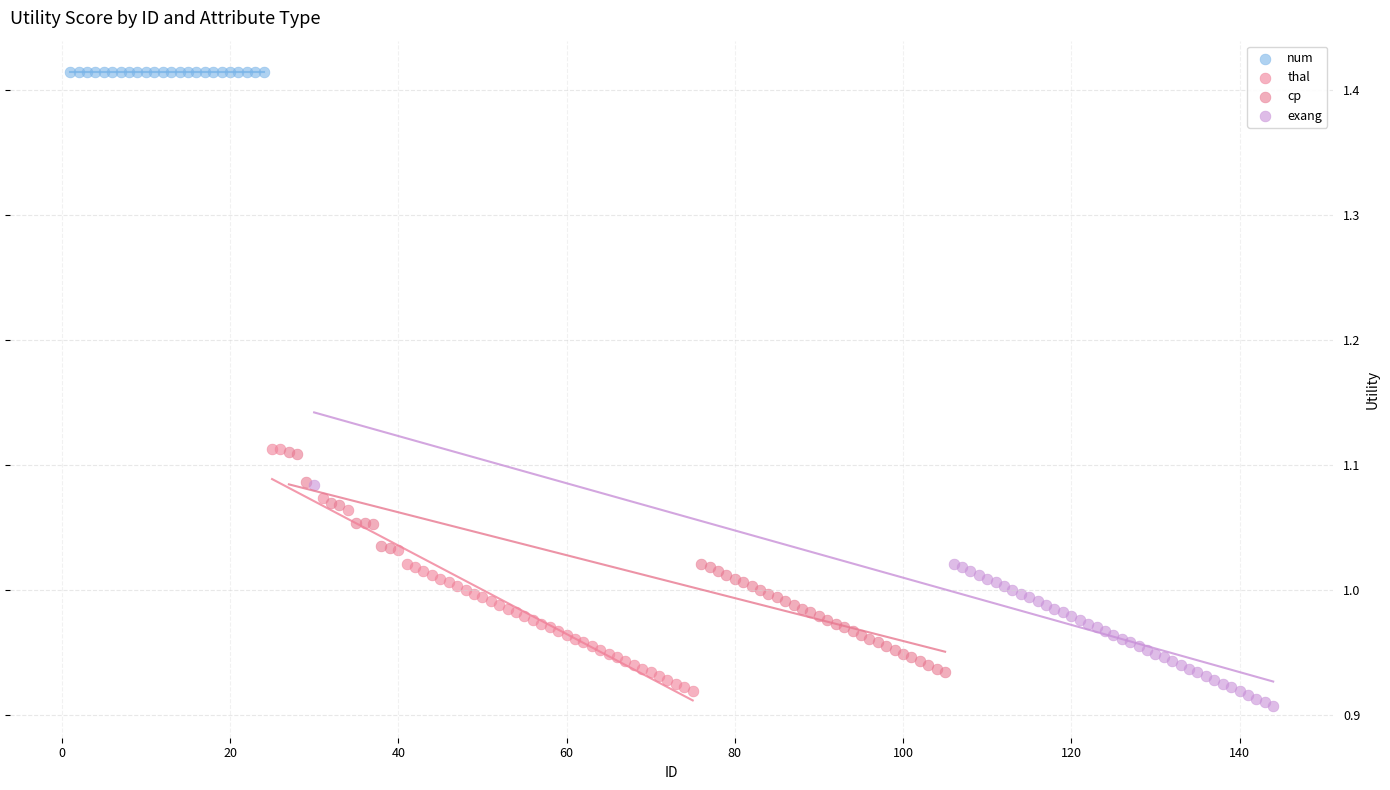

Which series reaches the maximum Y coordinate?

num